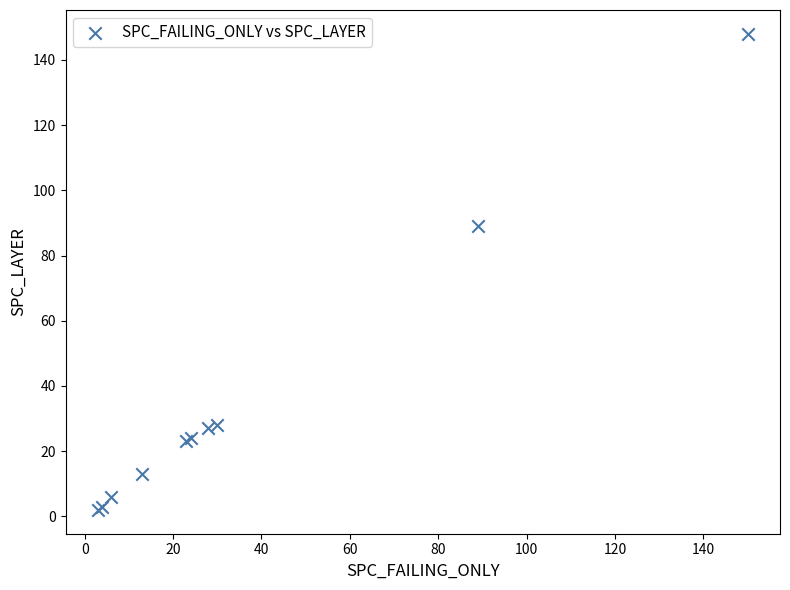

What Y value in the scatter plot is closest to 75?

89